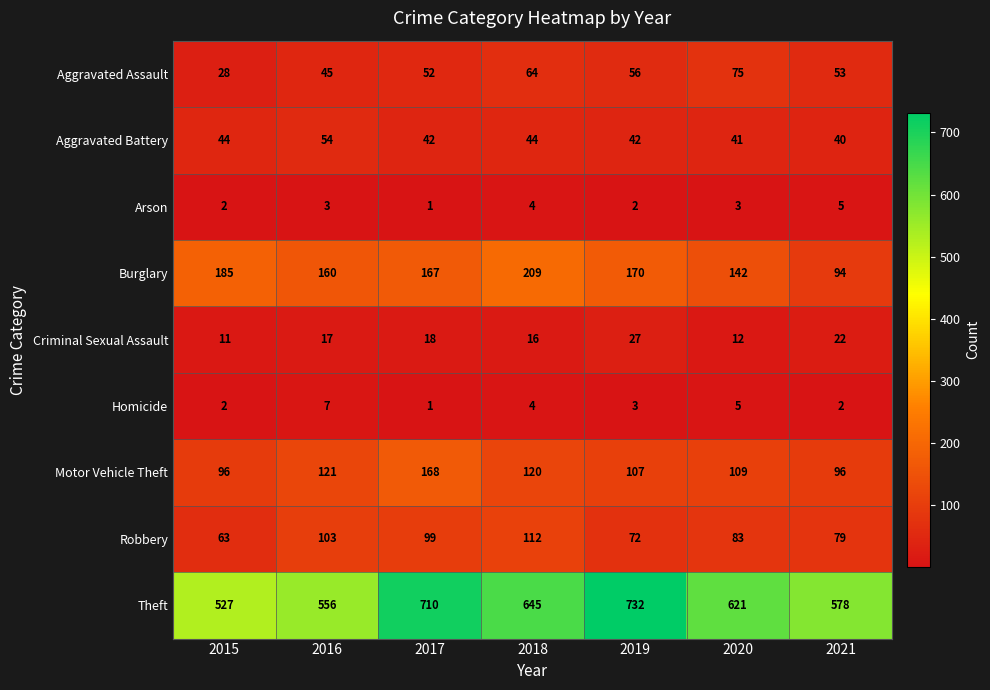

List the series in order of their peak value, lowest first.

Arson, Homicide, Criminal Sexual Assault, Aggravated Battery, Aggravated Assault, Robbery, Motor Vehicle Theft, Burglary, Theft